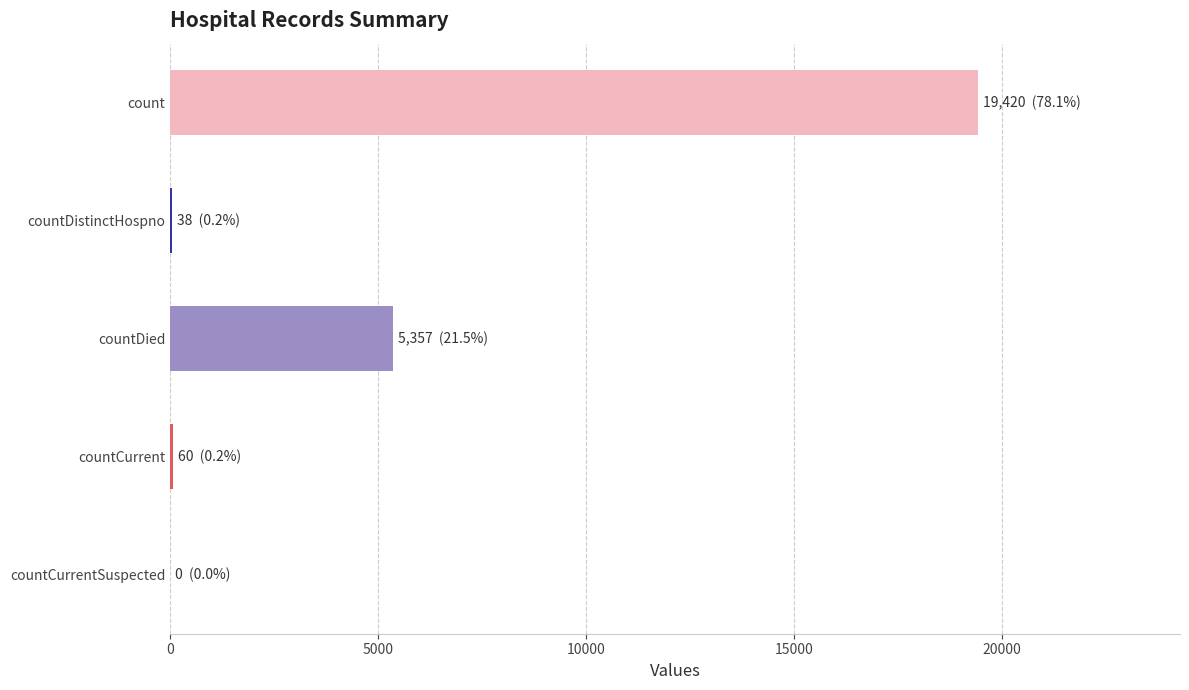

Which label corresponds to the largest value in the chart?

count